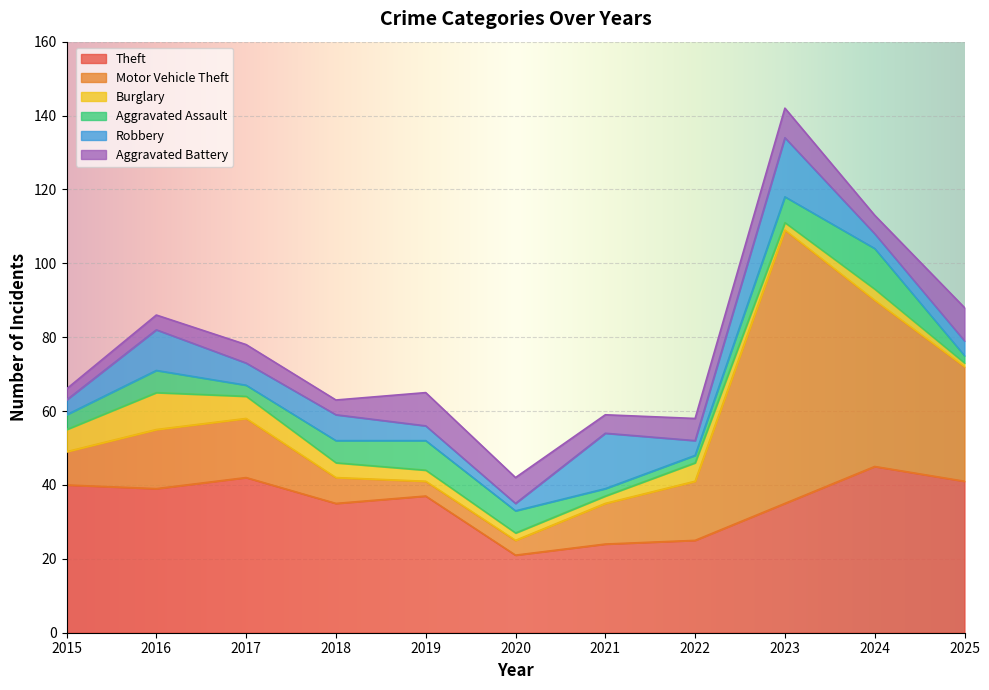

Count the number of categories in the chart.

11